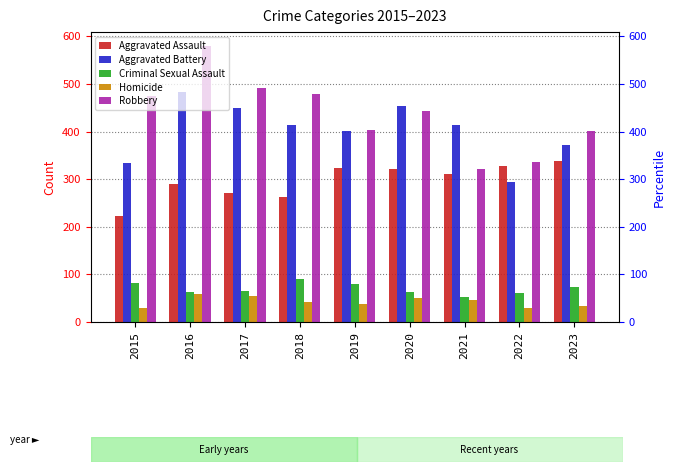

The Homicide series shows 34 at 2023. True or false?

True